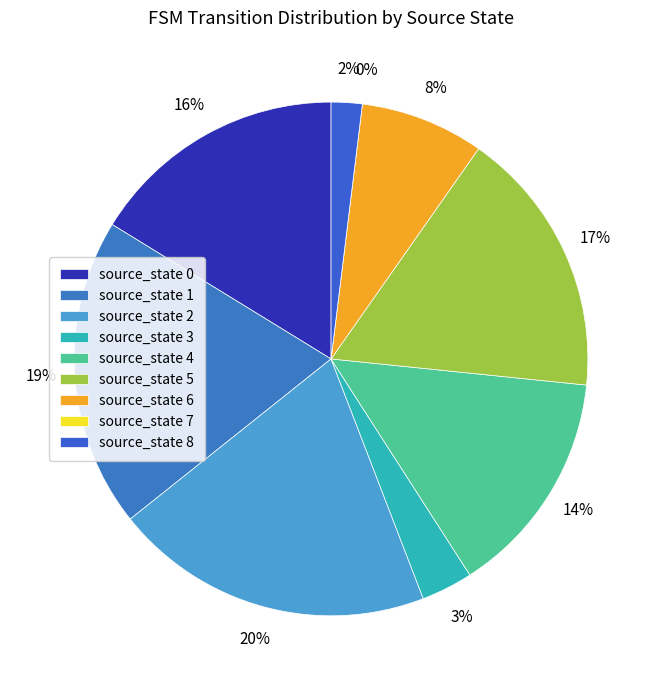

Does source_state 1 account for over 50% of the chart?

No